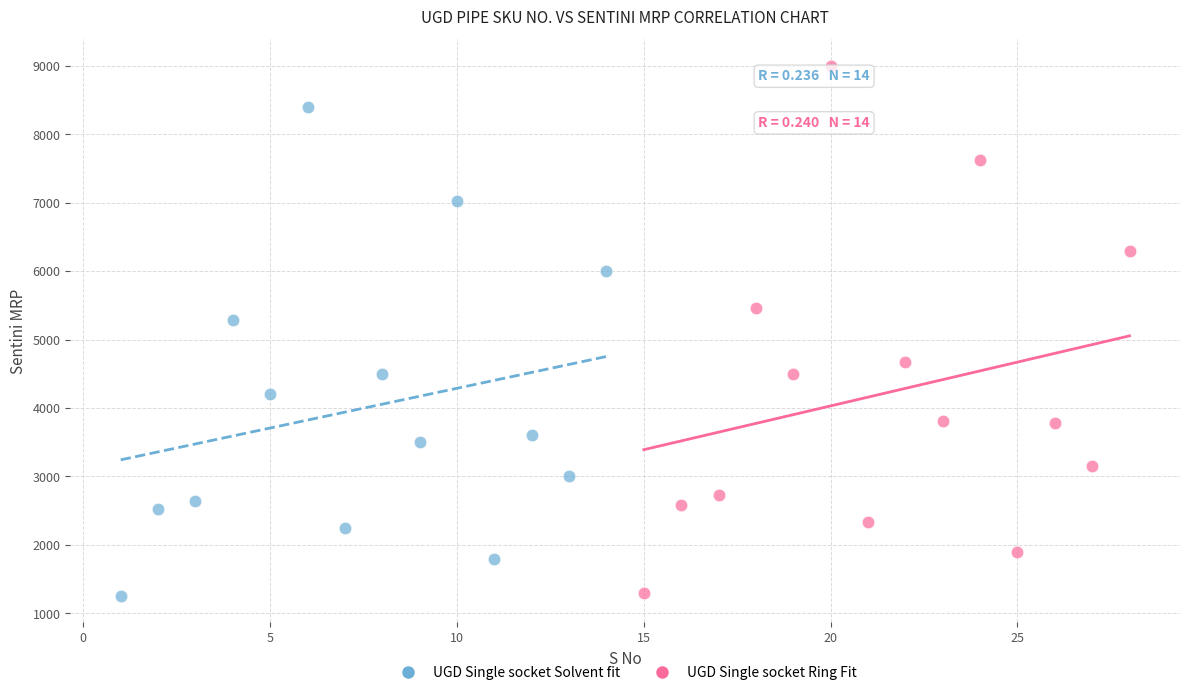

Which series contains the highest Y value?

UGD Single socket Ring Fit